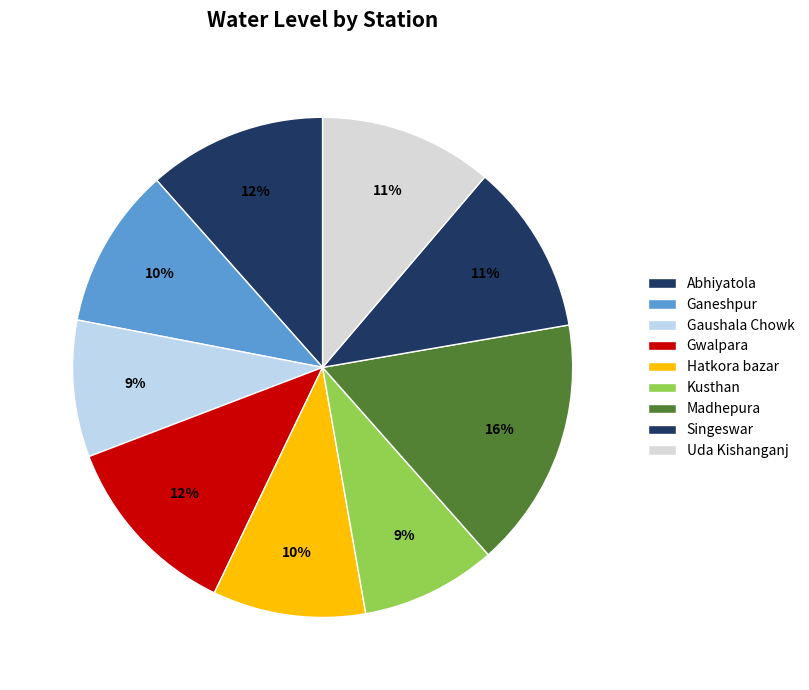

To the nearest percent, what is the difference between the largest and smallest slice percentages?

7%